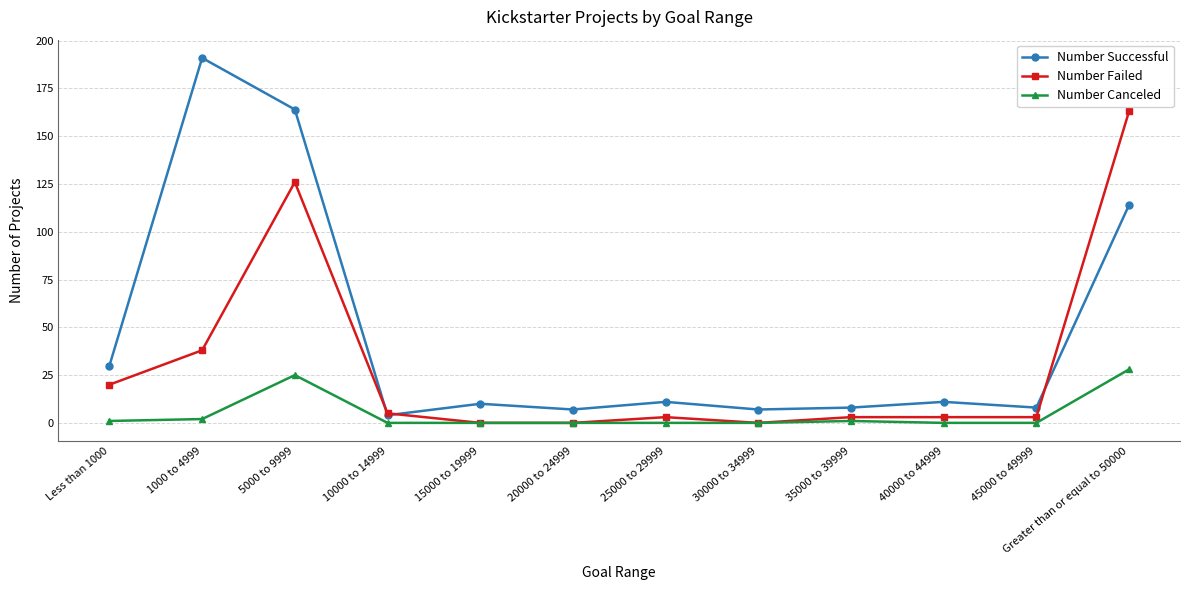

True or false: Number Successful and Number Canceled cross at least once.

False